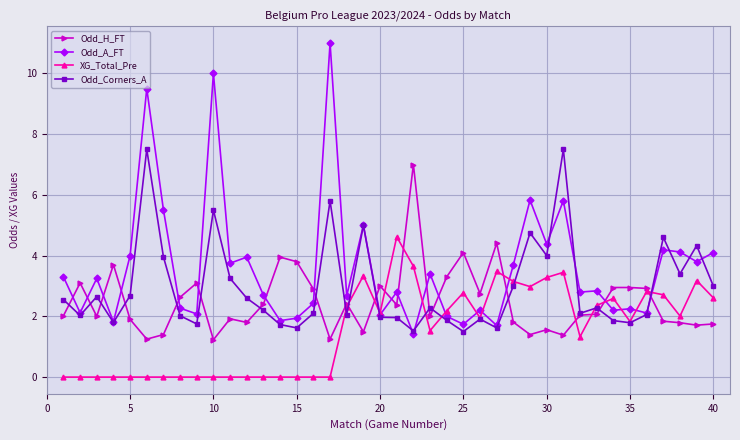

What is the highest value of the Odd_H_FT series?

7.0